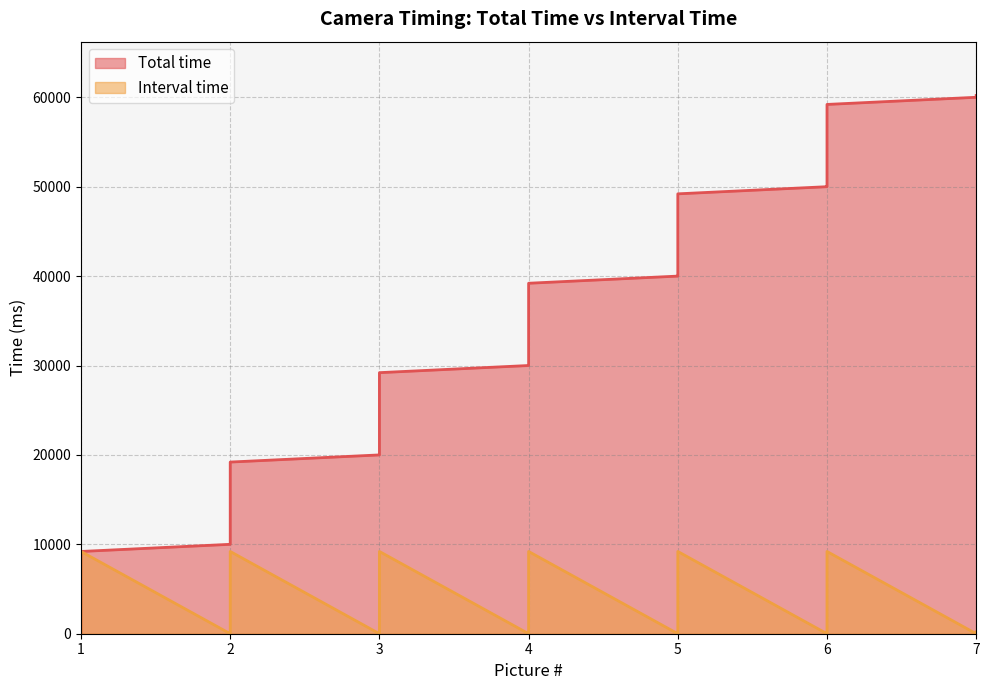

What is the sum of the Total time values at 4 and 2?

49200